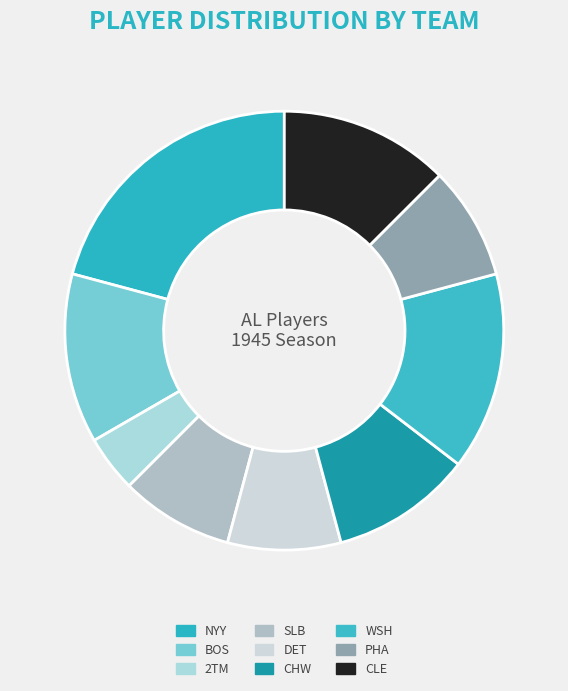

Is CHW the majority of the pie?

No